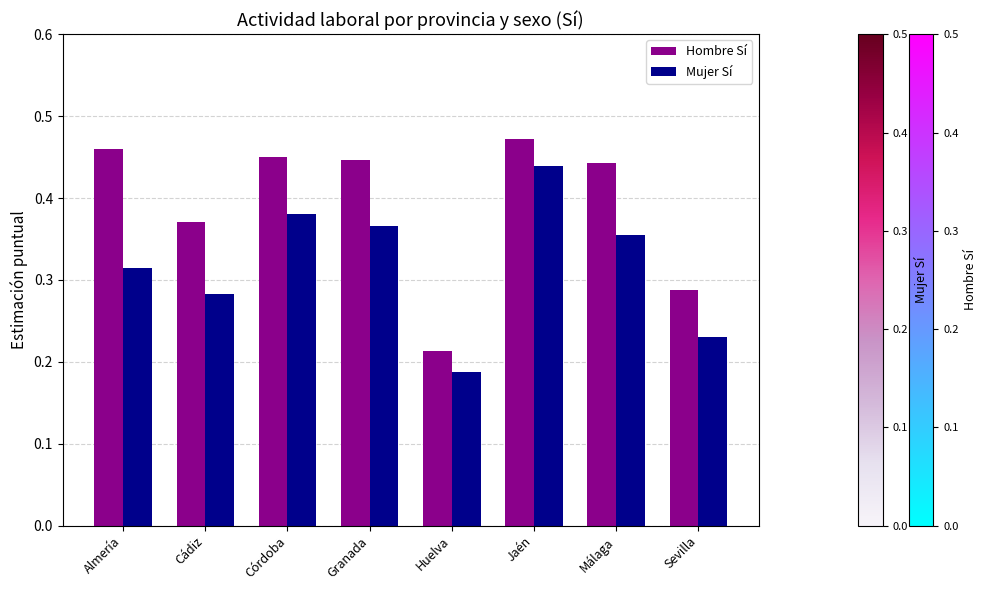

List the labels in order of Mujer Sí value, largest first.

Jaén, Córdoba, Granada, Málaga, Almería, Cádiz, Sevilla, Huelva